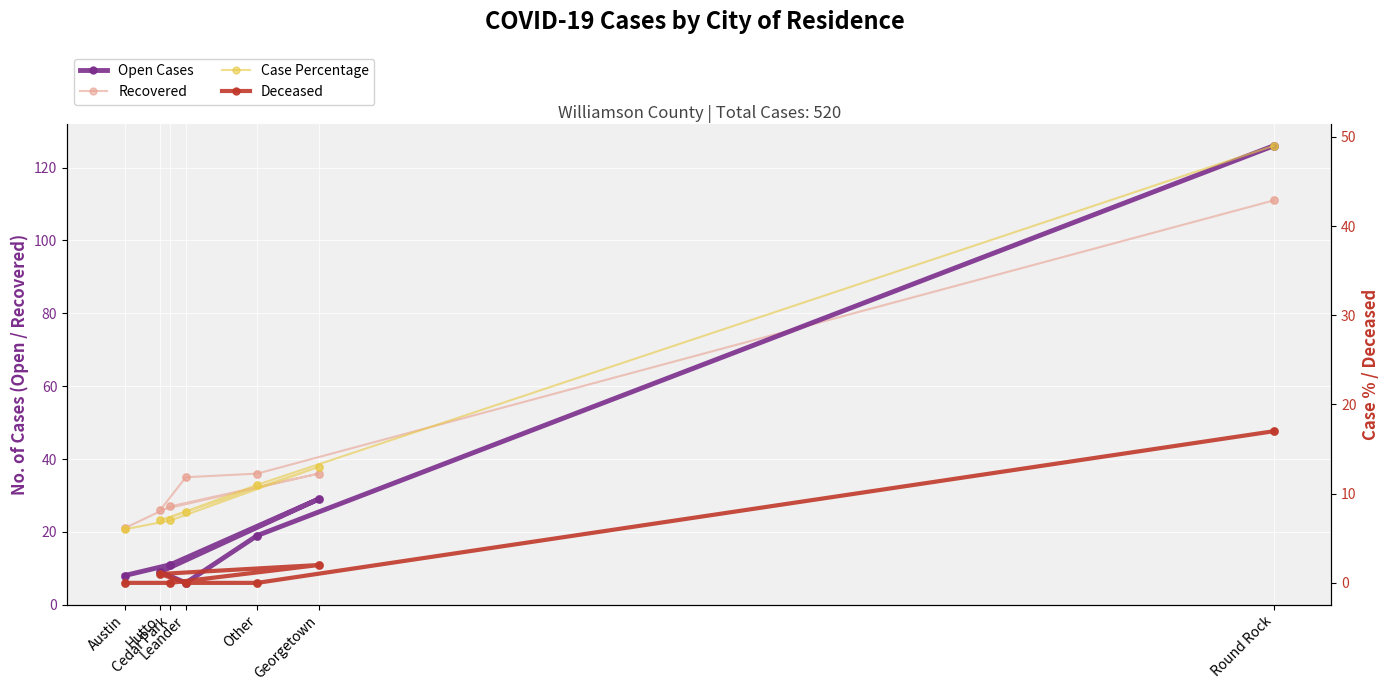

What are all the series names shown in the legend?

Open Cases, Recovered, Case Percentage, Deceased